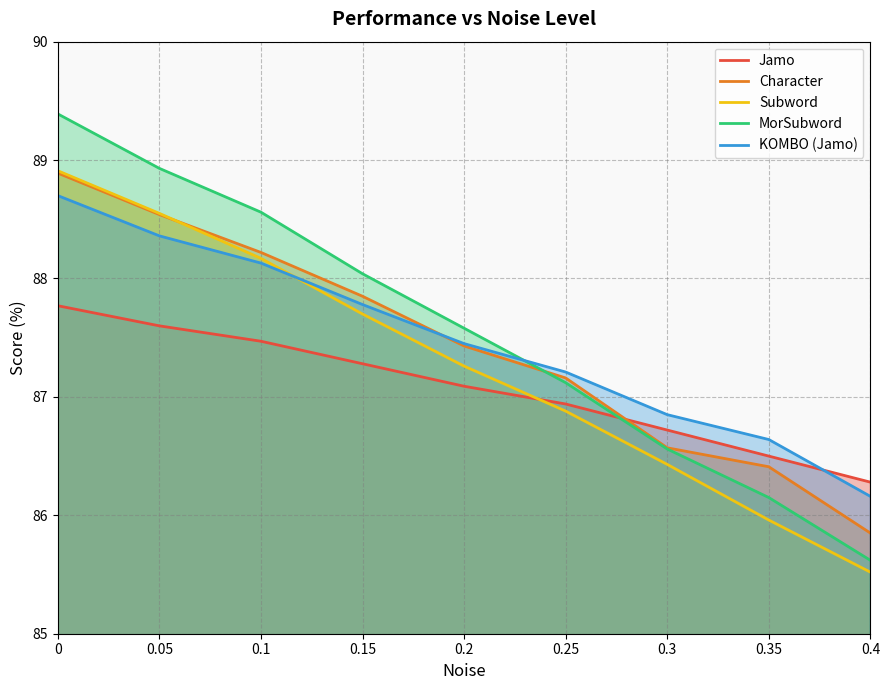

How many lines are shown in the chart?

5